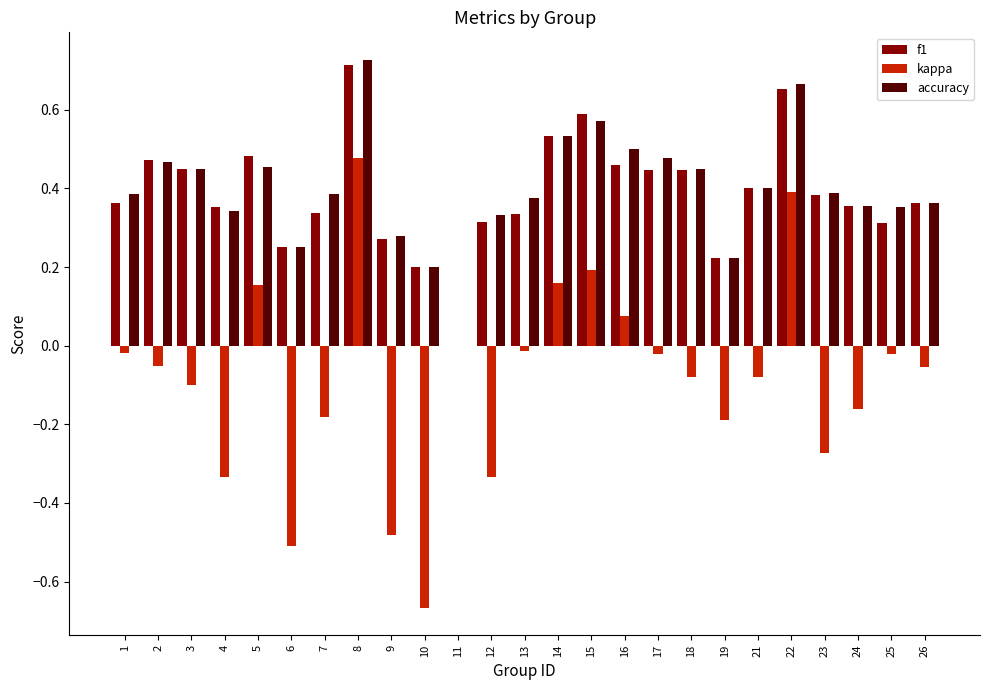

What is the total value across all series at 14?

1.2